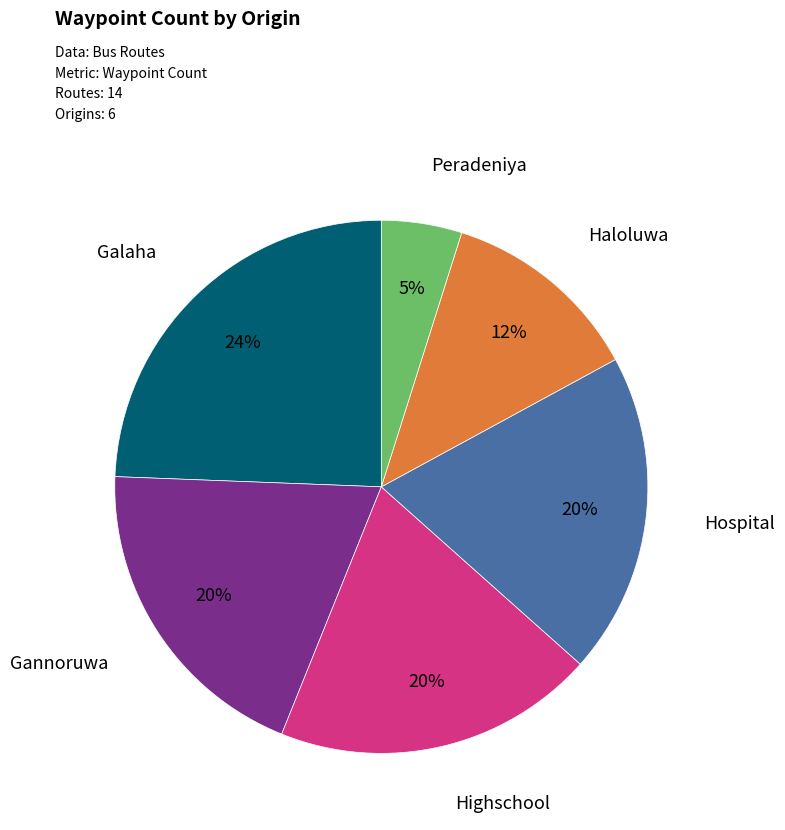

Is there any slice that represents more than half of the pie?

No